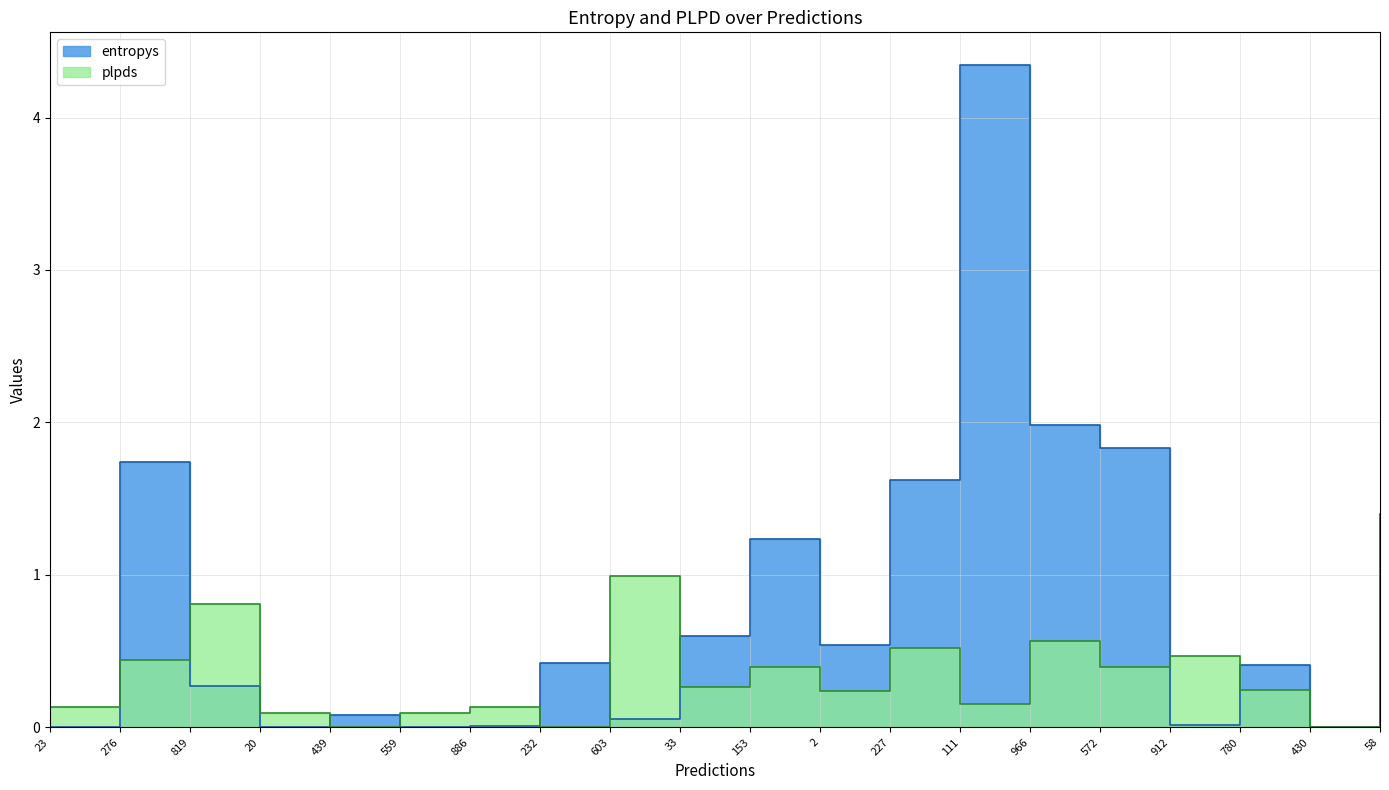

What is the difference between the values at 439 and 430?

0.1